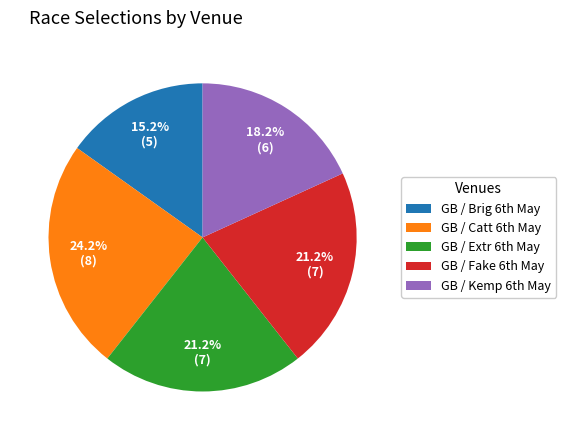

Does any single category account for the majority?

No